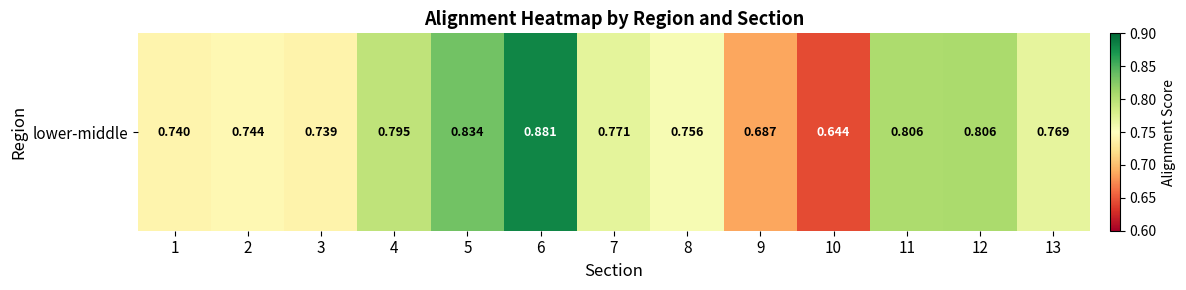

Reading right to left, list all the values displayed in this chart.

13=0.8	12=0.8	11=0.8	10=0.6	9=0.7	8=0.8	7=0.8	6=0.9	5=0.8	4=0.8	3=0.7	2=0.7	1=0.7